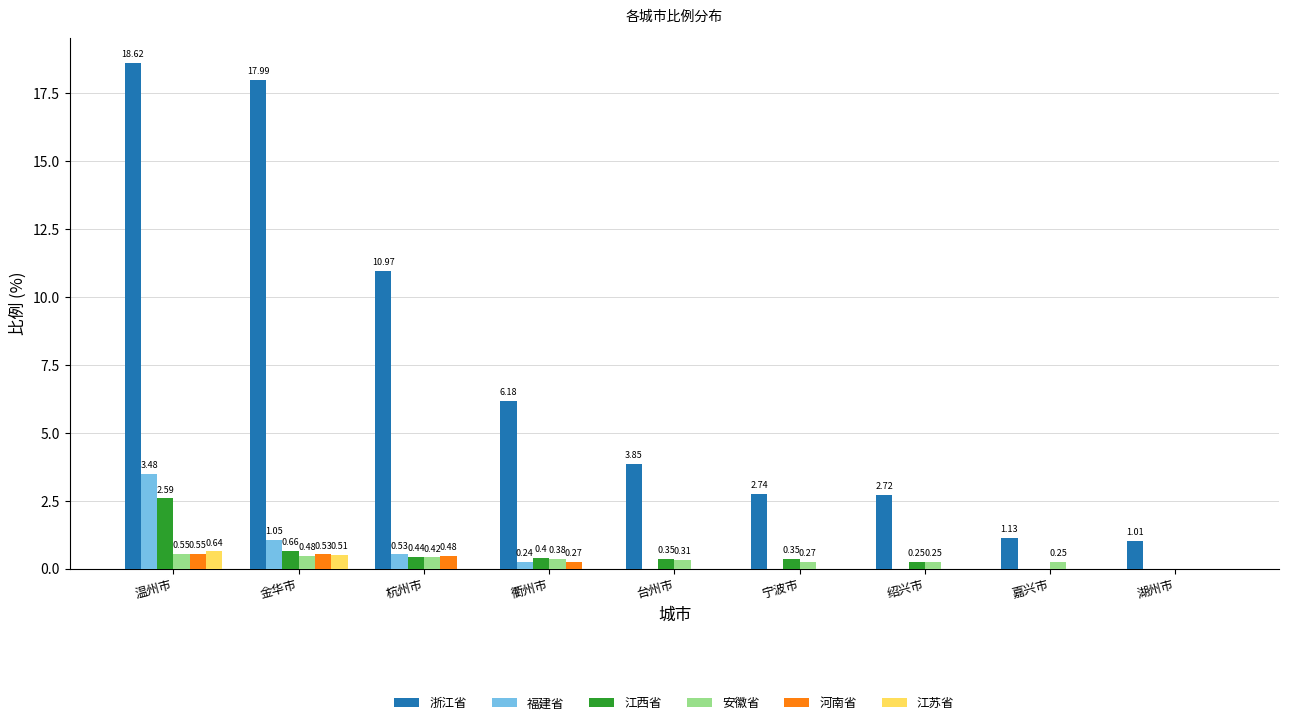

At which category is the sum across all series the highest?

温州市